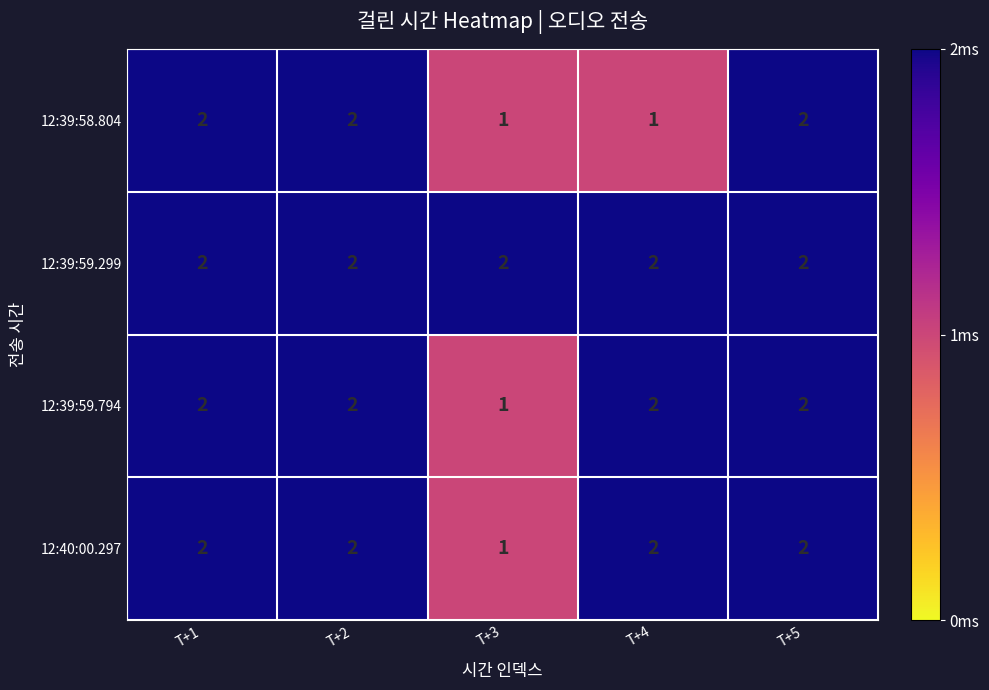

What is the greatest value displayed?

2